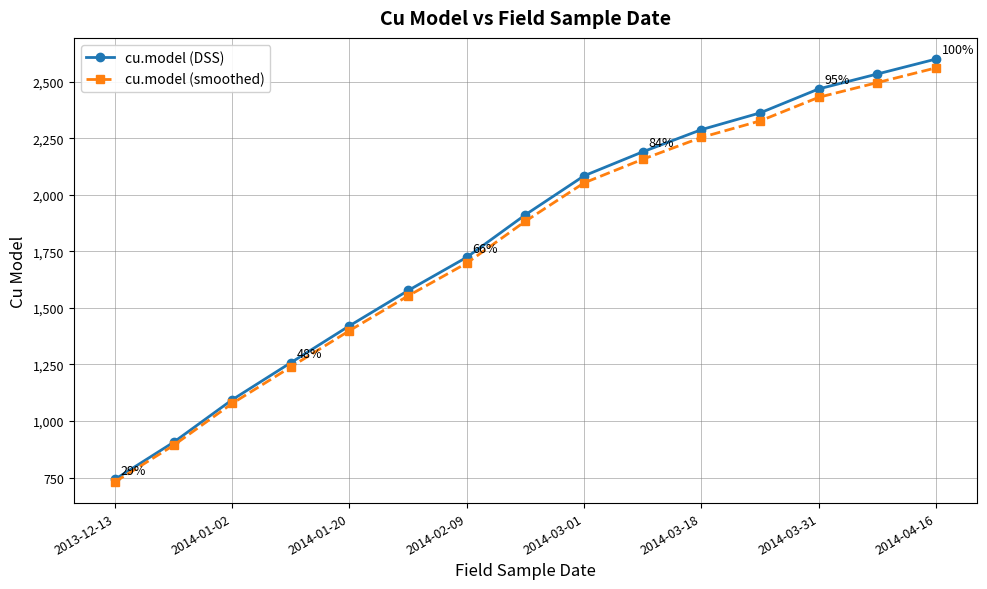

True or false: cu.model (DSS) has more than 1 interior local peaks.

False